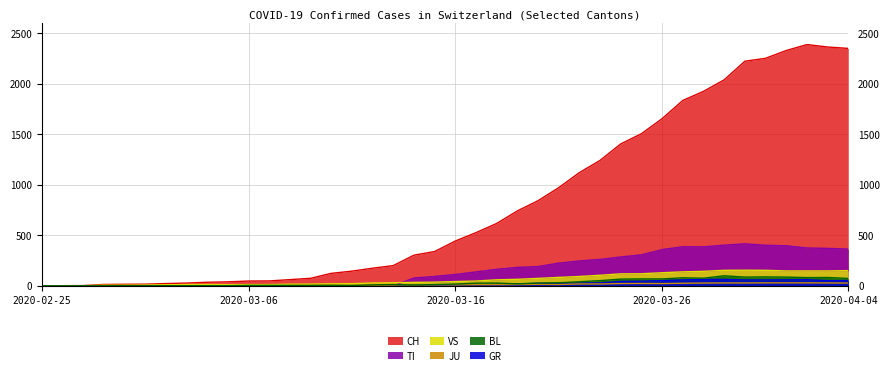

What is the highest value of the GR series?

63